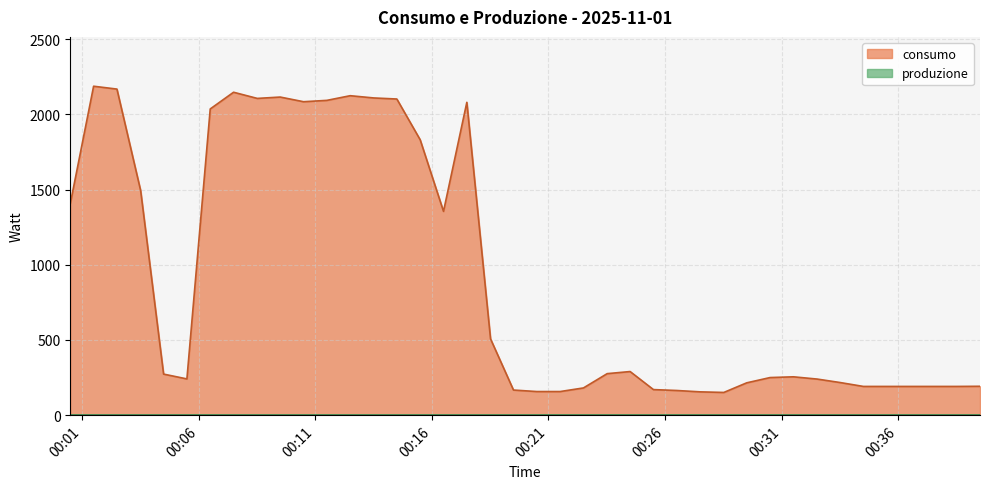

What is the minimum value for consumo?

157